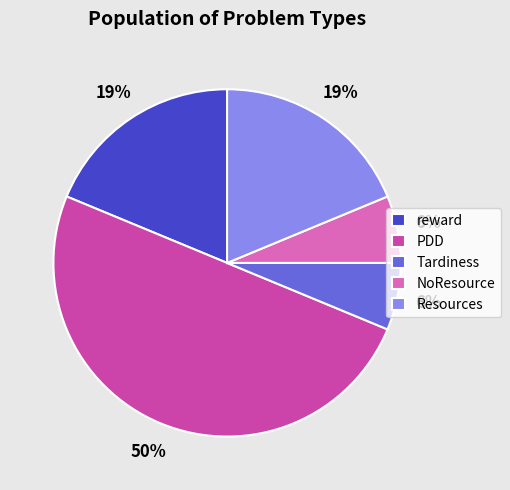

To the nearest percent, what percentage of the pie is NoResource?

6%